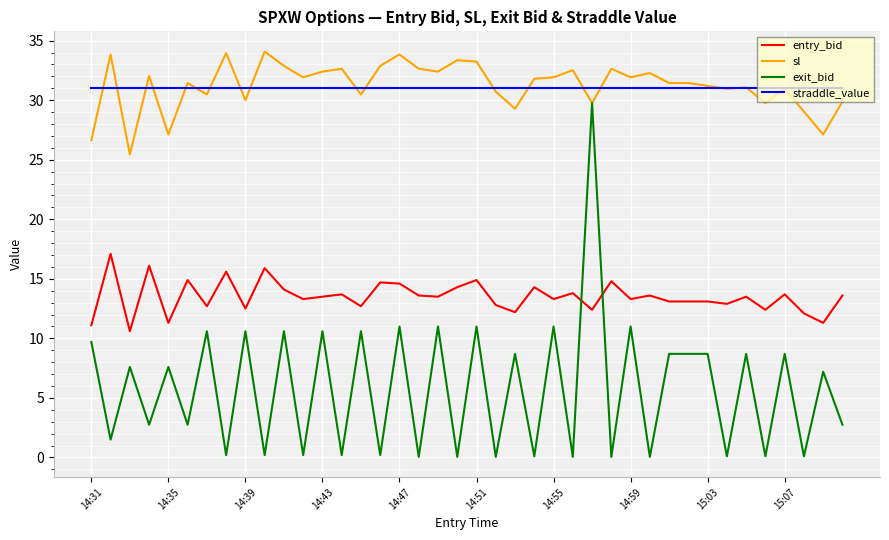

Which series has the largest range (max minus min)?

exit_bid